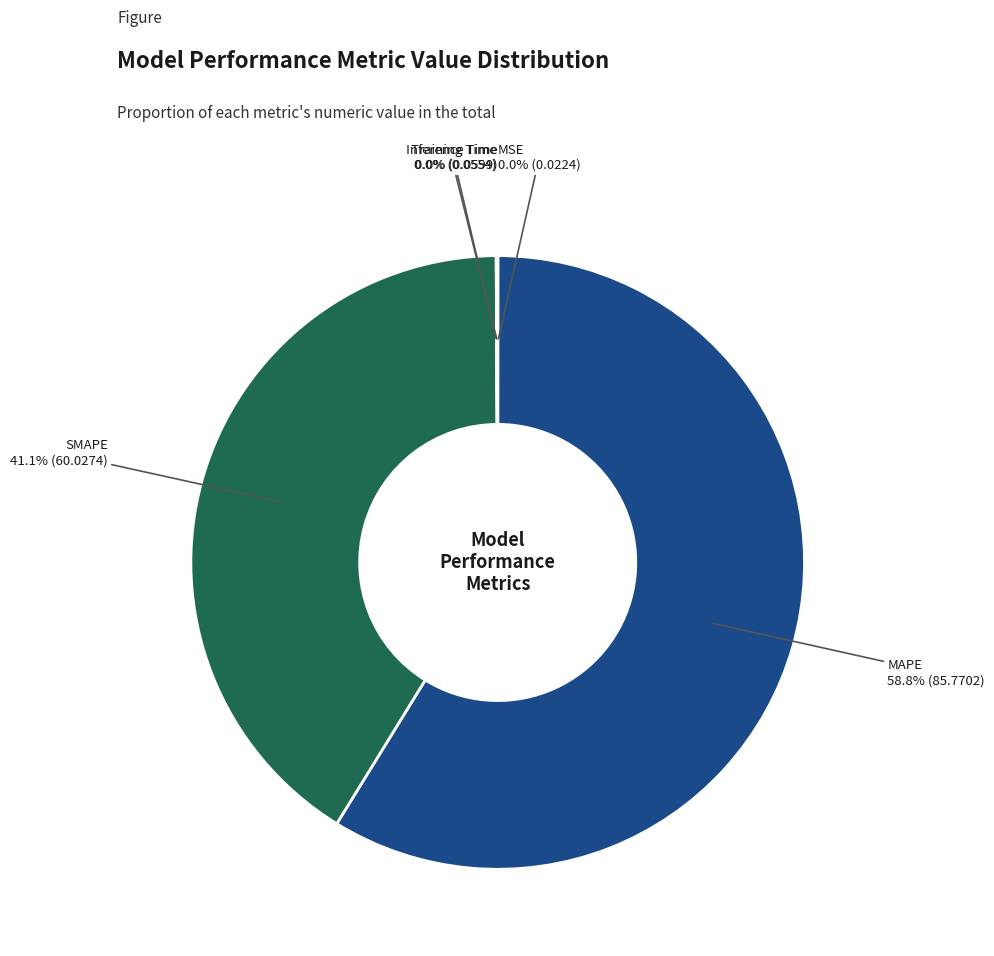

Is there a majority slice in this chart?

Yes